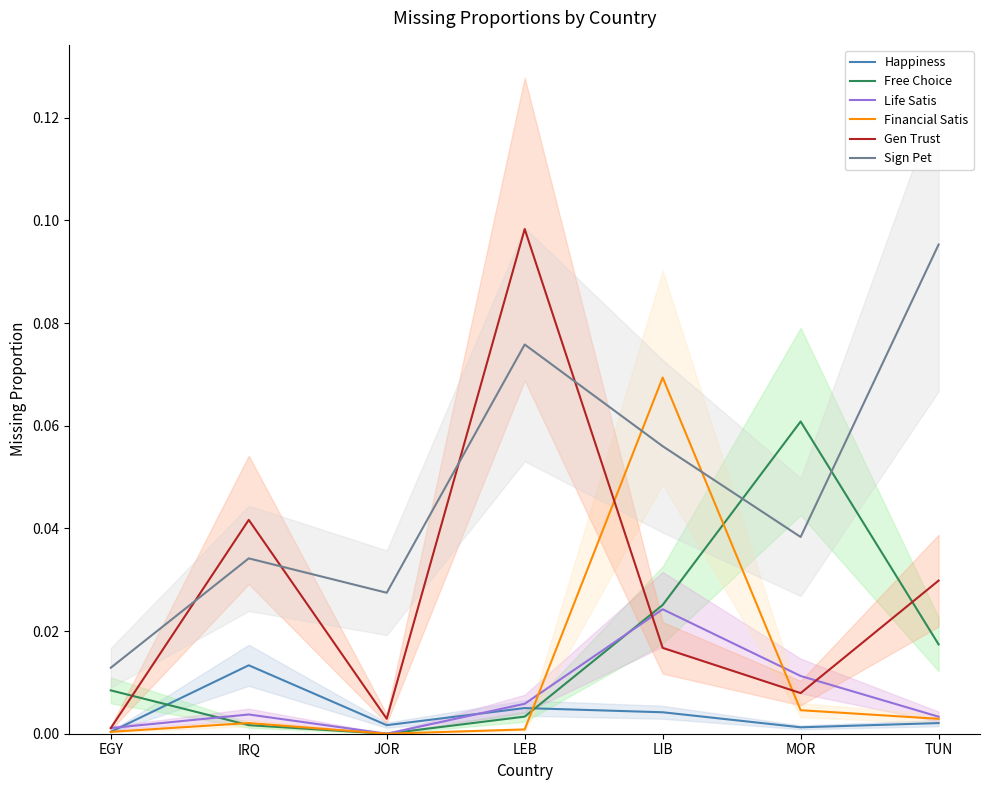

Reading left to right, transcribe all the data shown in this chart.

Happiness: EGY=0.0	IRQ=0.0	JOR=0.0	LEB=0.0	LIB=0.0	MOR=0.0	TUN=0.0
Free Choice: EGY=0.0	IRQ=0.0	JOR=0.0	LEB=0.0	LIB=0.0	MOR=0.1	TUN=0.0
Life Satis: EGY=0.0	IRQ=0.0	JOR=0.0	LEB=0.0	LIB=0.0	MOR=0.0	TUN=0.0
Financial Satis: EGY=0.0	IRQ=0.0	JOR=0.0	LEB=0.0	LIB=0.1	MOR=0.0	TUN=0.0
Gen Trust: EGY=0.0	IRQ=0.0	JOR=0.0	LEB=0.1	LIB=0.0	MOR=0.0	TUN=0.0
Sign Pet: EGY=0.0	IRQ=0.0	JOR=0.0	LEB=0.1	LIB=0.1	MOR=0.0	TUN=0.1